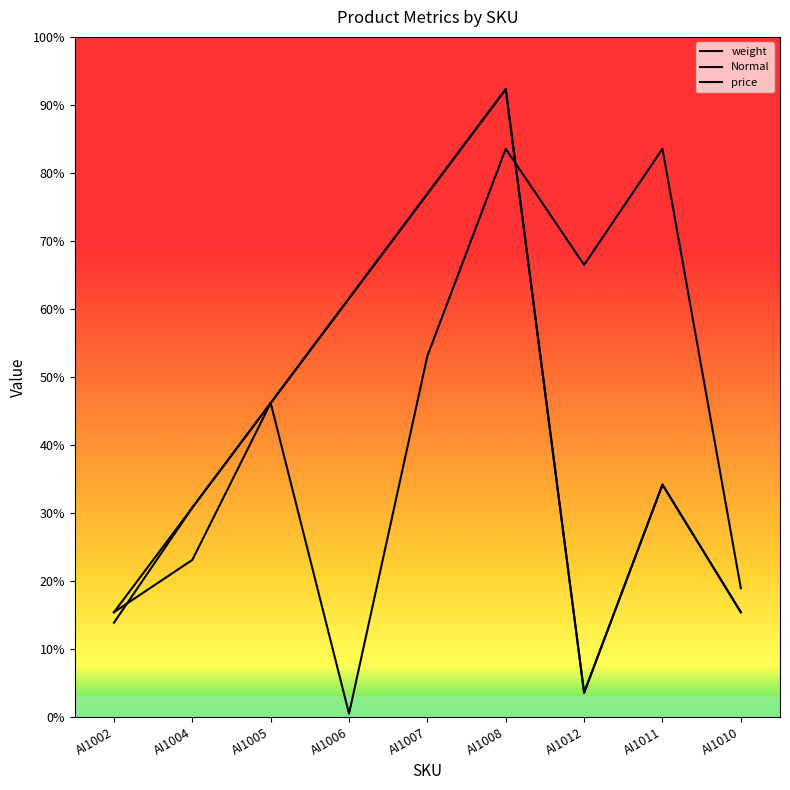

What is the label of the 5th point from the right?

AI1007